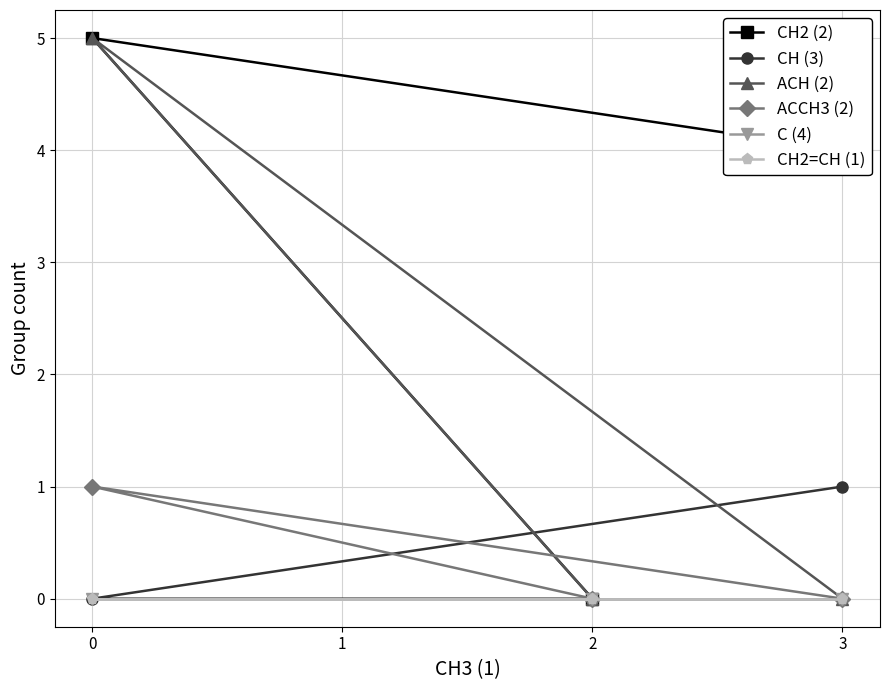

What is the value of the CH (3) point at the 1st from the left?

0